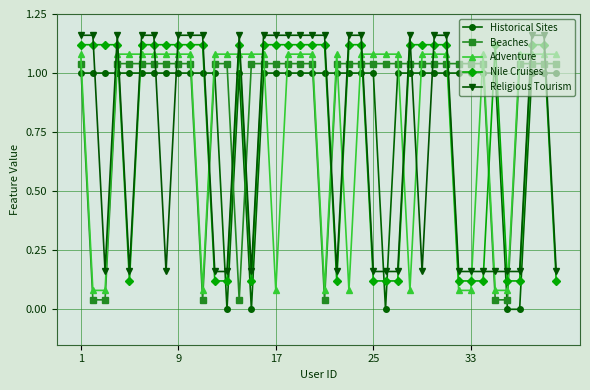

True or false: Nile Cruises has more than 0 interior local peaks.

True